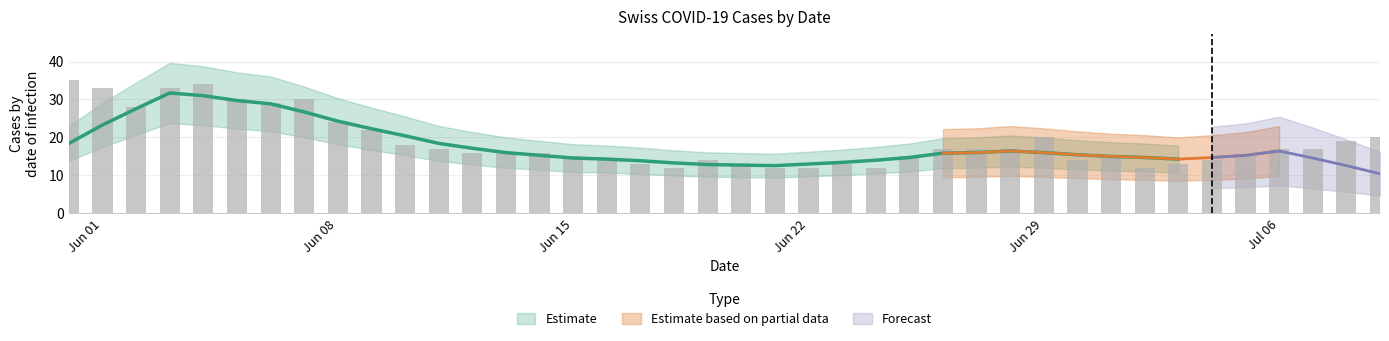

What is the spread (max minus min) of values at 1?

33